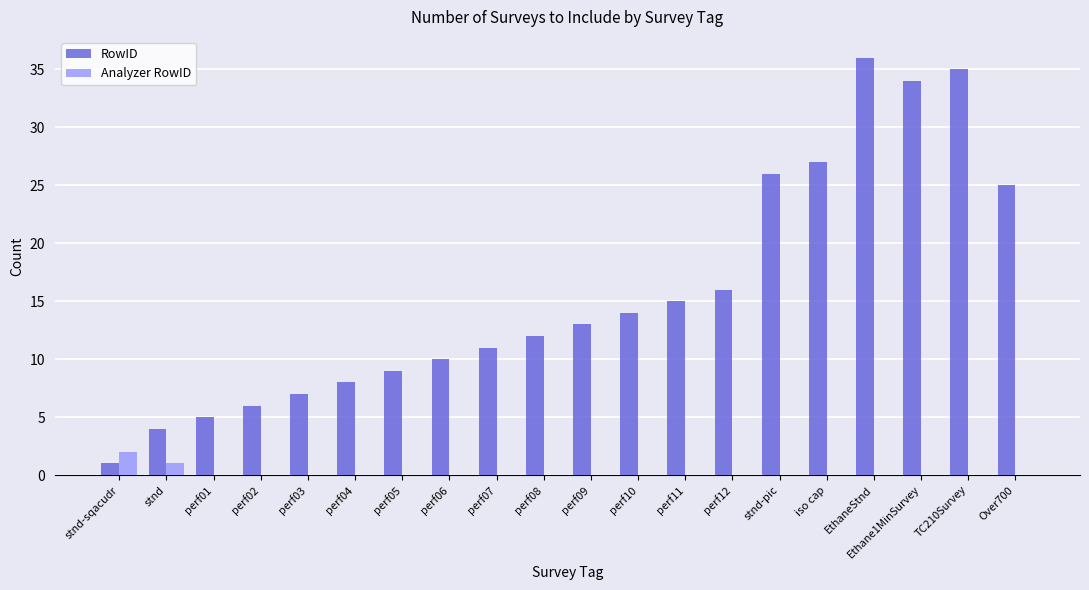

What are all the series names shown in the legend?

RowID, Analyzer RowID